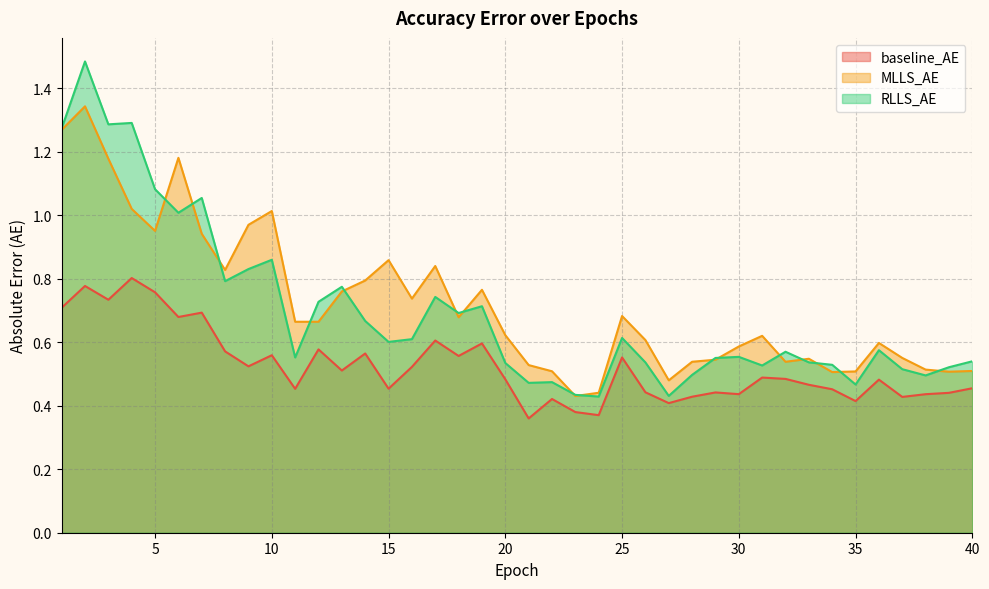

In baseline_AE, how many points are higher than both neighbors (excluding endpoints)?

13